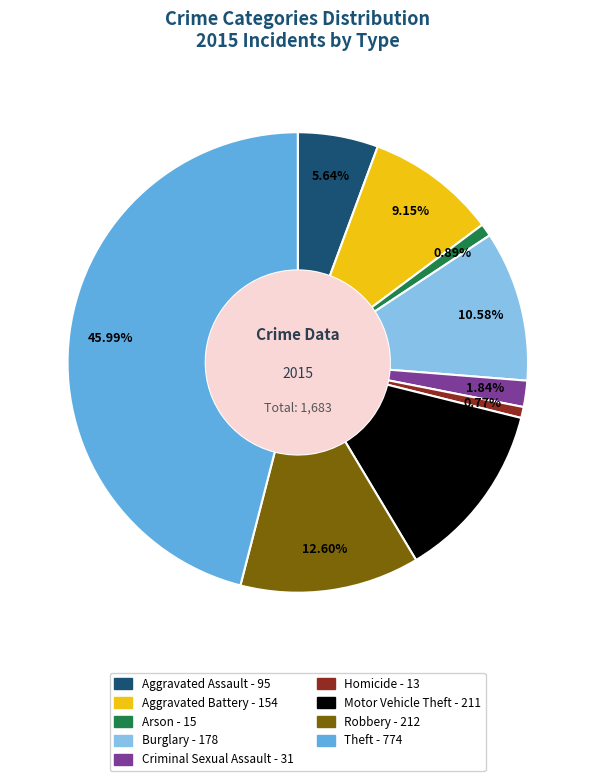

Is the sum of Arson and Homicide greater than half?

No